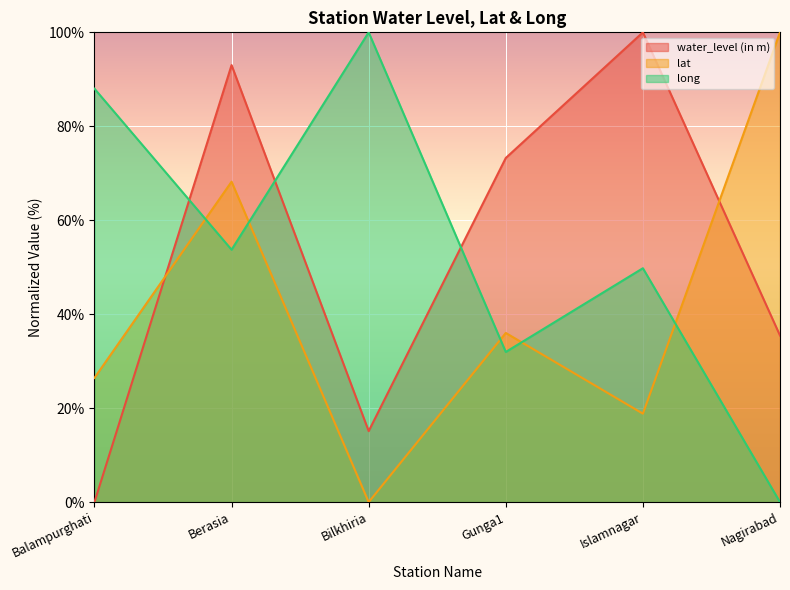

True or false: lat and water_level (in m) intersect in this chart.

True